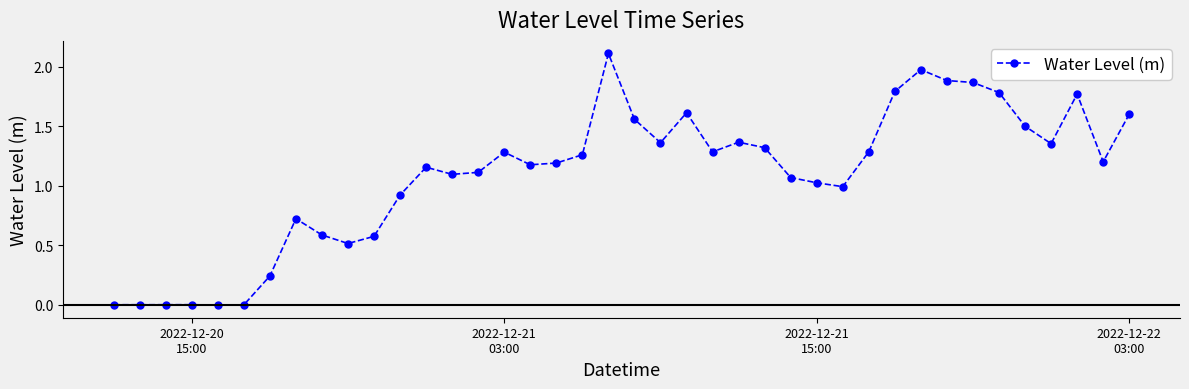

What is the sum of all values?

43.6